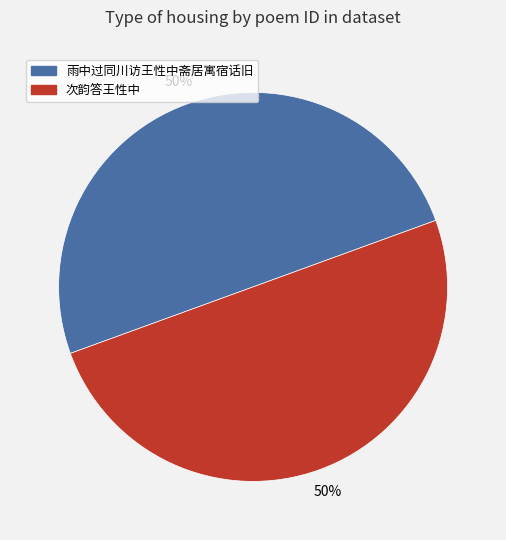

True or false: 次韵答王性中 accounts for 58% of the total.

False